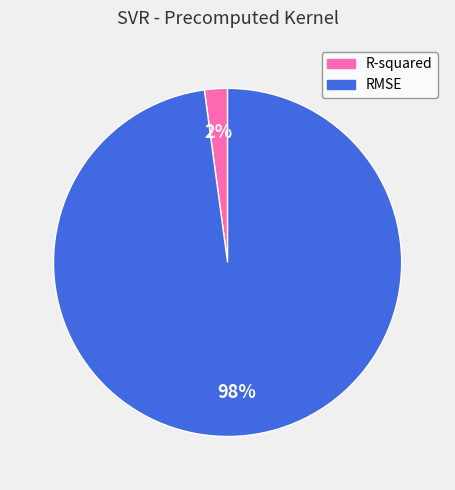

What is the largest slice in the pie chart?

RMSE